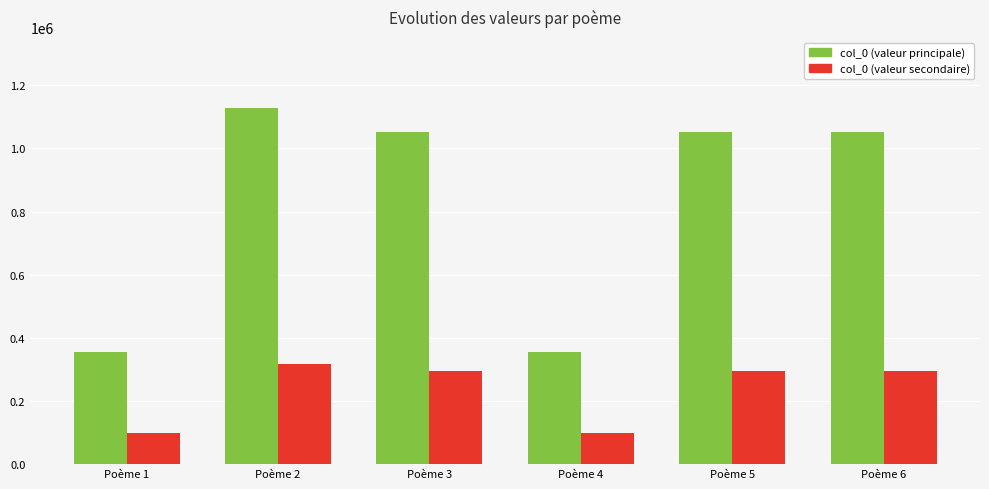

What is the sum of the col_0 (valeur principale) values at Poème 2 and Poème 4?

1482570.0